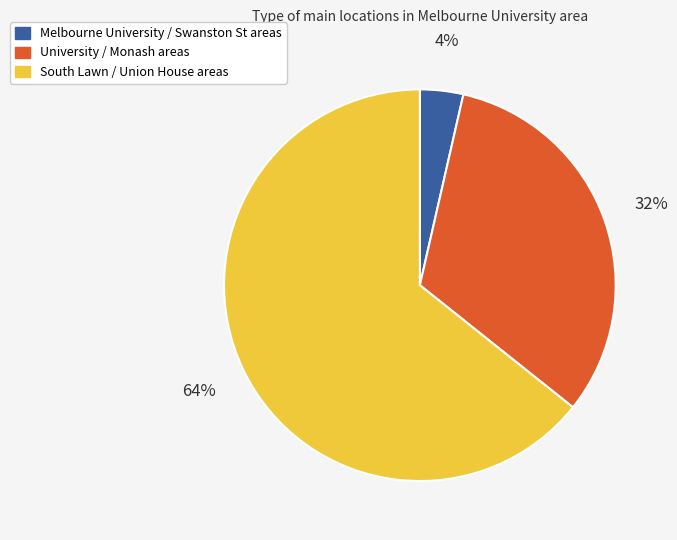

Is there a majority slice in this chart?

Yes